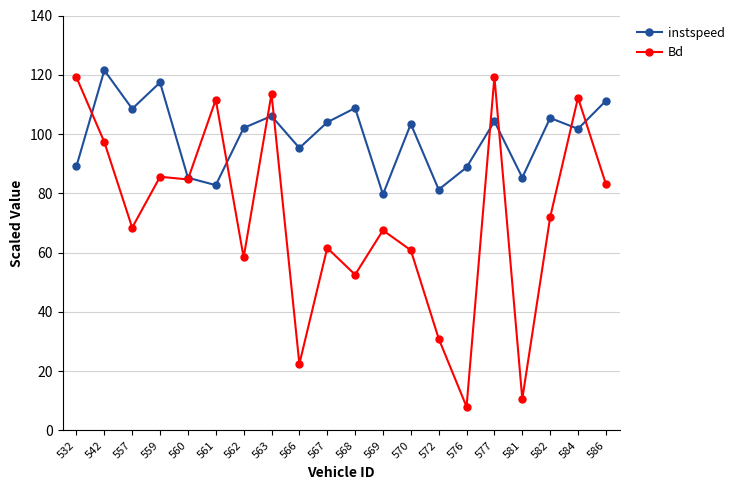

Where do instspeed and Bd first cross each other?

532 and 542